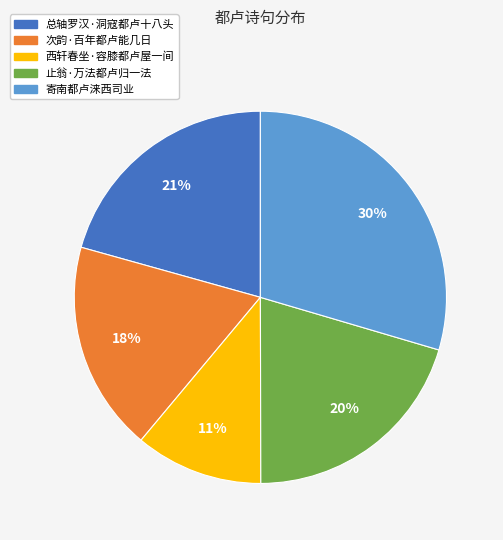

To the nearest percent, what is the difference between the 次韵·百年都卢能几日 and 止翁·万法都卢归一法 slice percentages?

2%